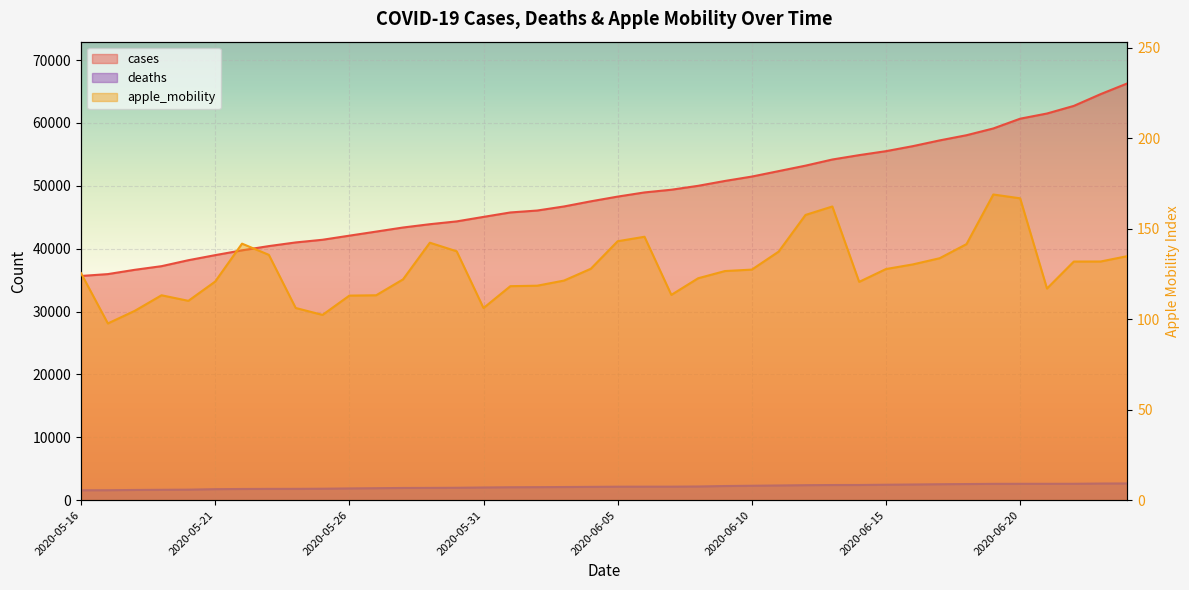

Does the chart display data point markers on the line(s)?

No